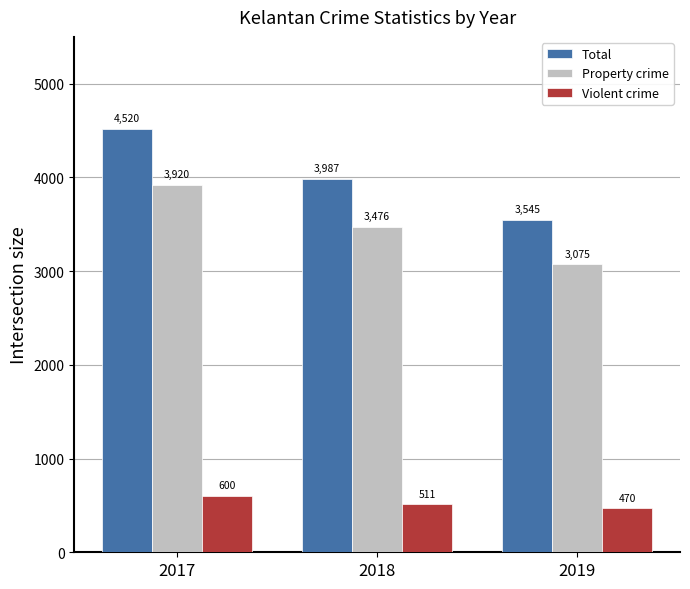

List the labels in order of Violent crime value, largest first.

2017, 2018, 2019